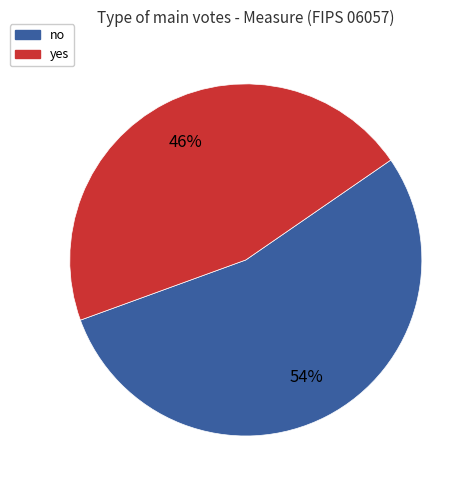

To the nearest percent, what percentage of the pie is no?

54%